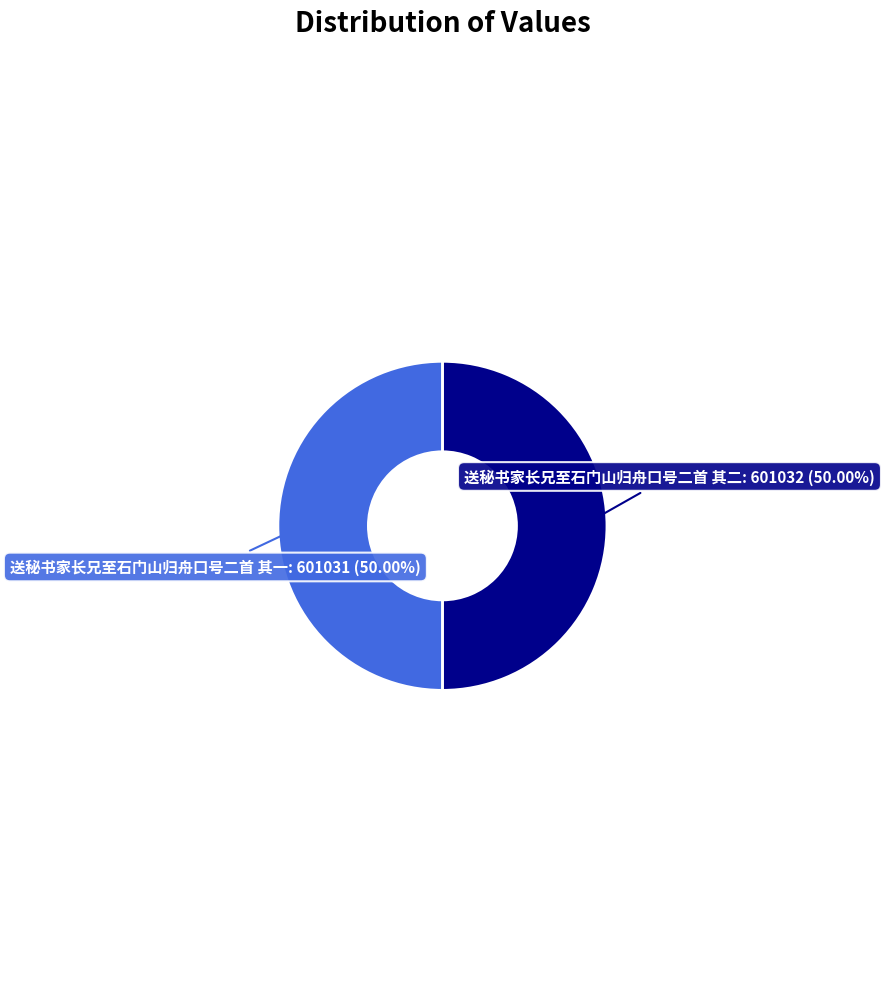

What is the ratio of the value at 送秘书家长兄至石门山归舟口号二首 其二 to the value at 送秘书家长兄至石门山归舟口号二首 其一?

1.0